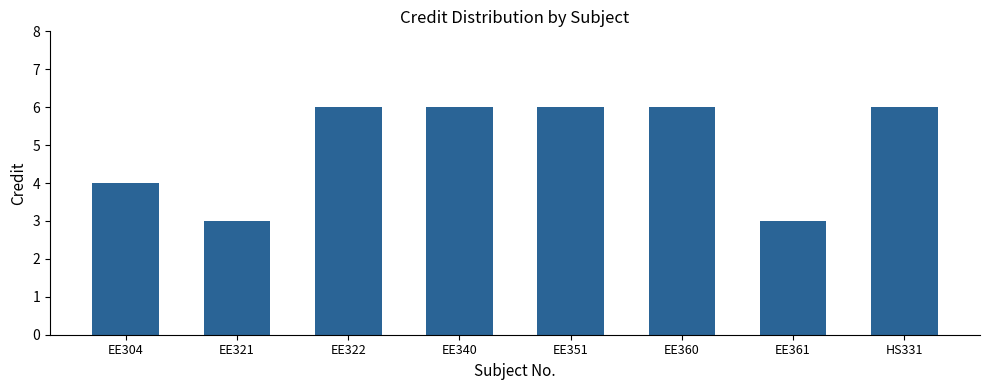

Reading right to left, what are all the values shown in this chart?

6	3	6	6	6	6	3	4